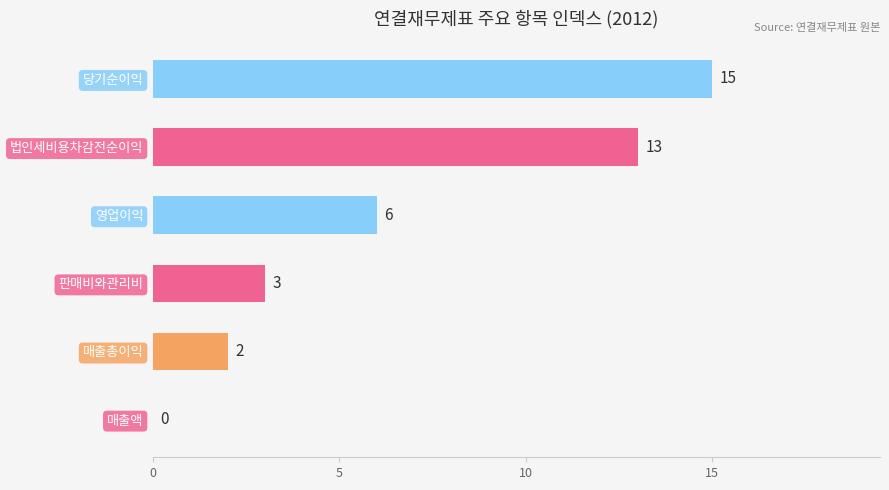

How many series are shown in this chart?

1